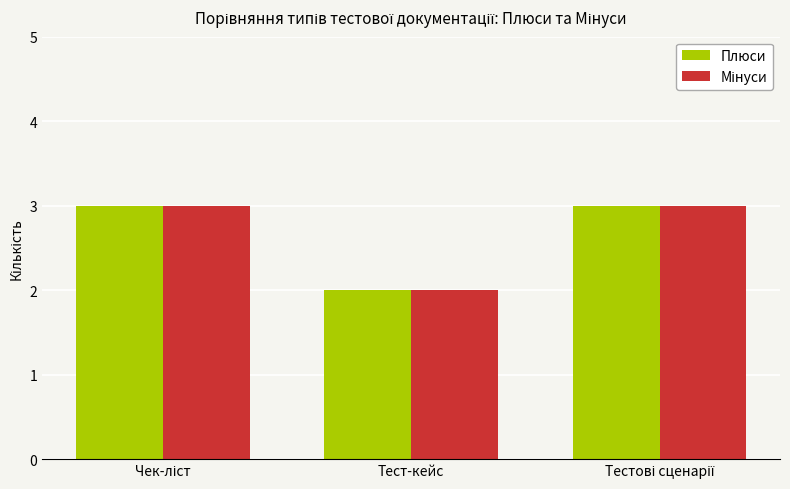

What is the greatest value displayed?

3